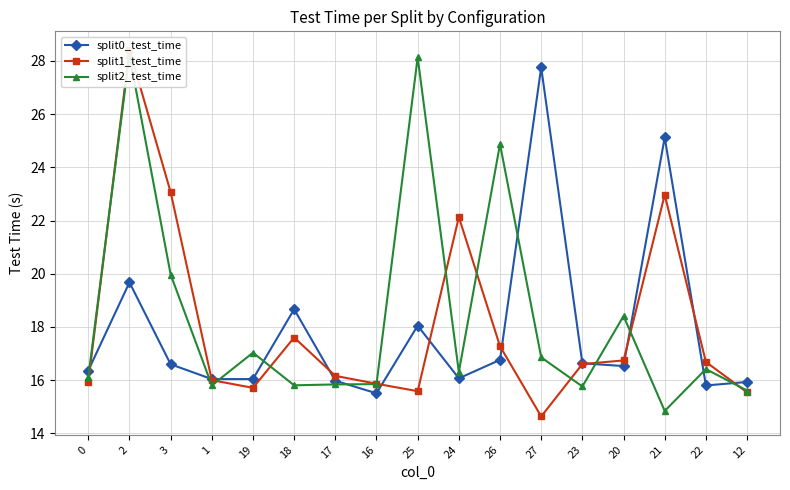

At which category does split0_test_time reach its first local valley?

1